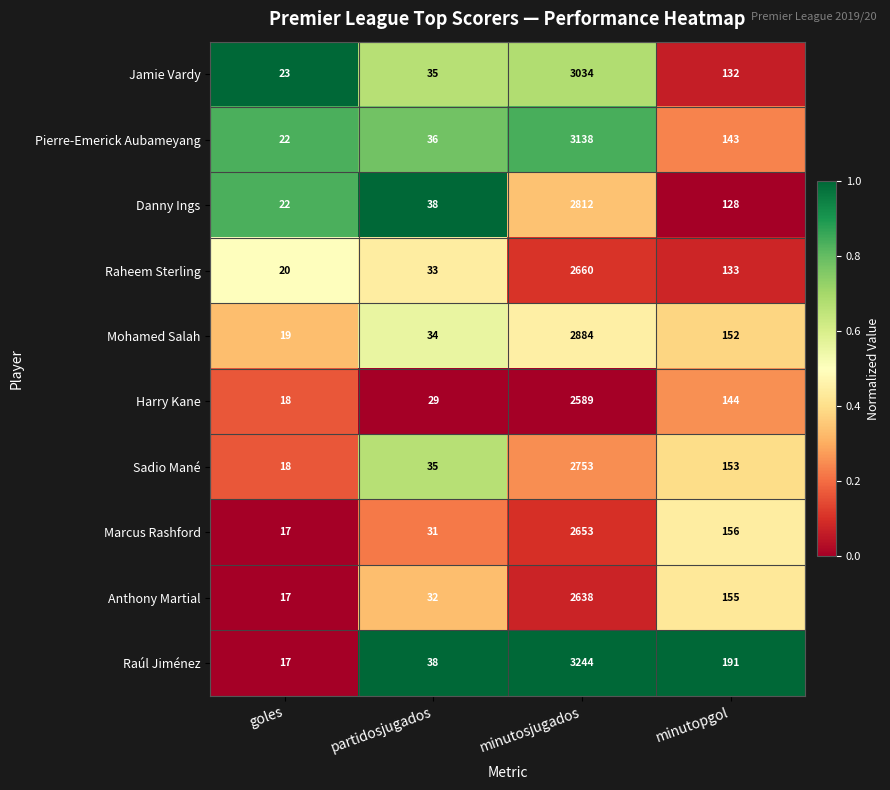

The Pierre-Emerick Aubameyang series shows 22 at goles. True or false?

True